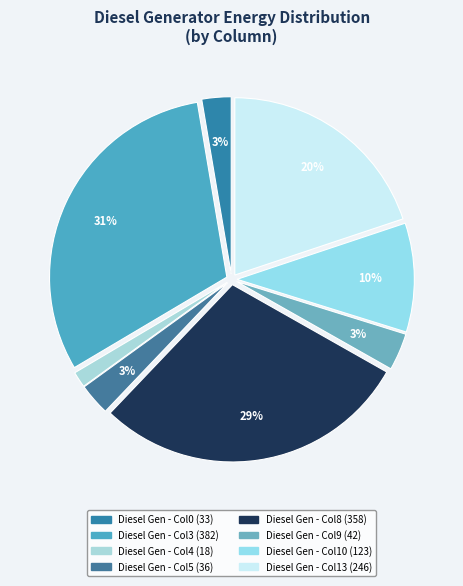

Is there any slice that represents more than half of the pie?

No